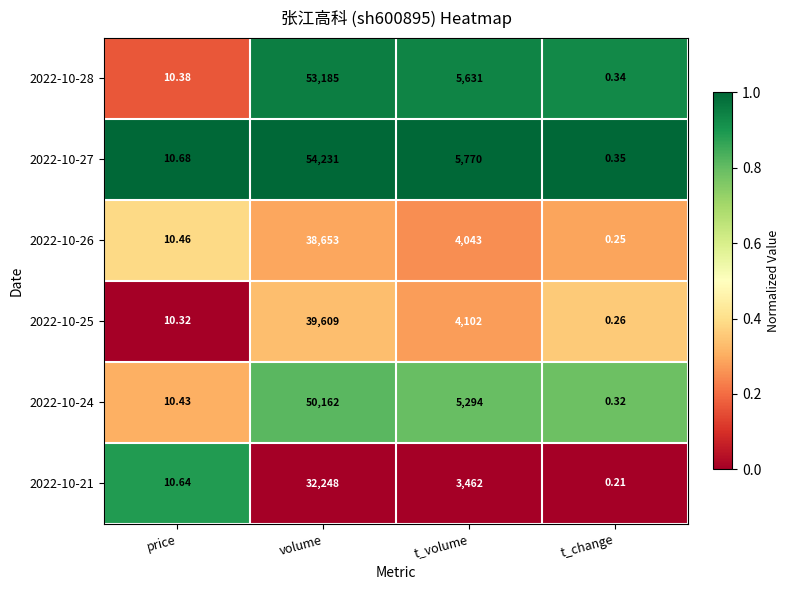

Rank the series by their maximum value, from lowest to highest.

2022-10-21, 2022-10-26, 2022-10-25, 2022-10-24, 2022-10-28, 2022-10-27